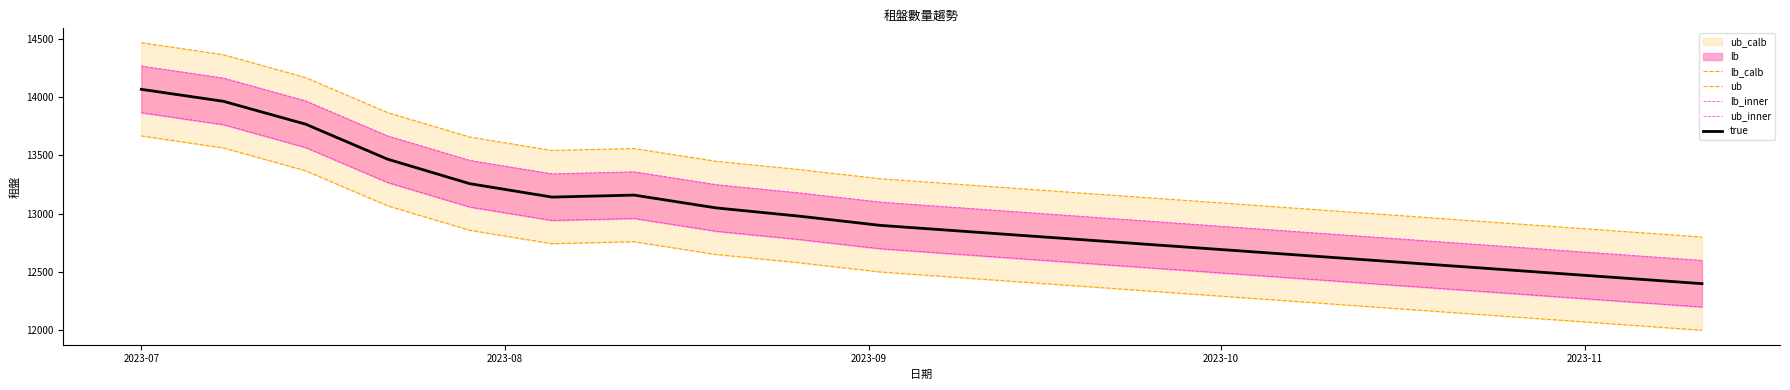

What is the minimum value for true?

12400